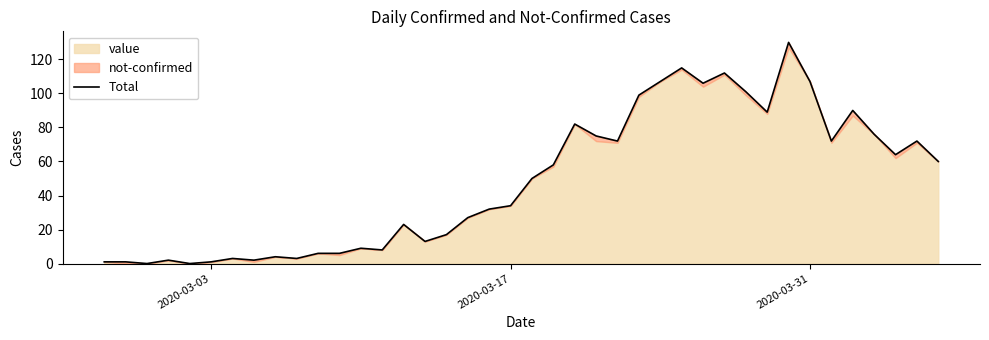

The chart shows a value of 47 at 18. True or false?

False